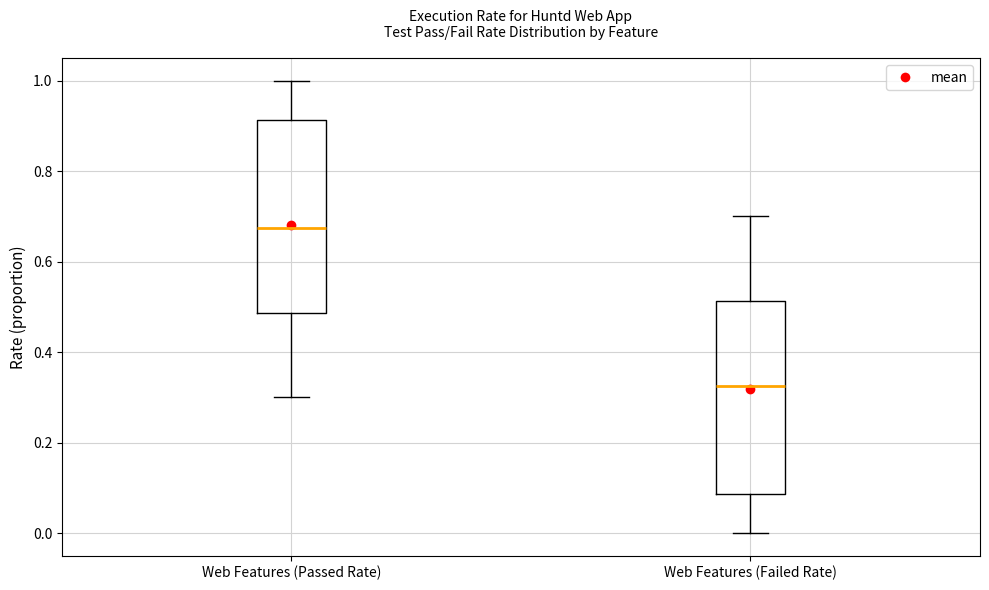

Reading left to right, transcribe this box plot: for each box, give where its median line is, the range the box spans, and where its two whiskers end, as read against the y-axis. The values are not printed on the chart, so give them approximately, as read against the axis.

Web Features (Passed Rate): median 0.68, box 0.48 to 0.92, whiskers 0.30 to 1.00
Web Features (Failed Rate): median 0.32, box 0.08 to 0.52, whiskers 0.00 to 0.70